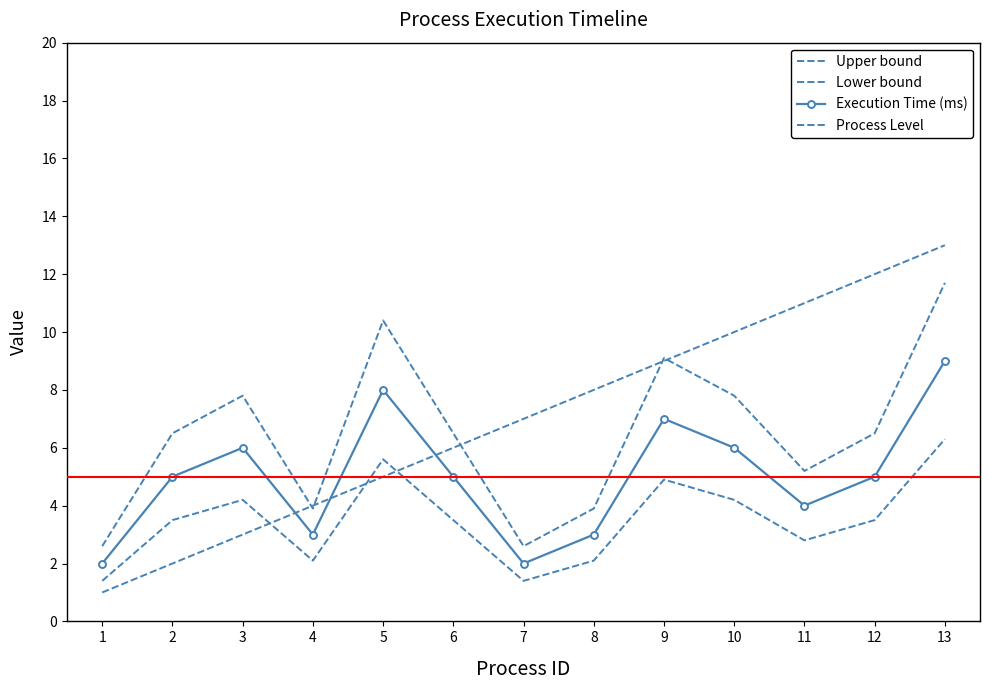

At 9, list the series in order from smallest to largest.

Lower bound, Execution Time (ms), Upper bound, Process Level